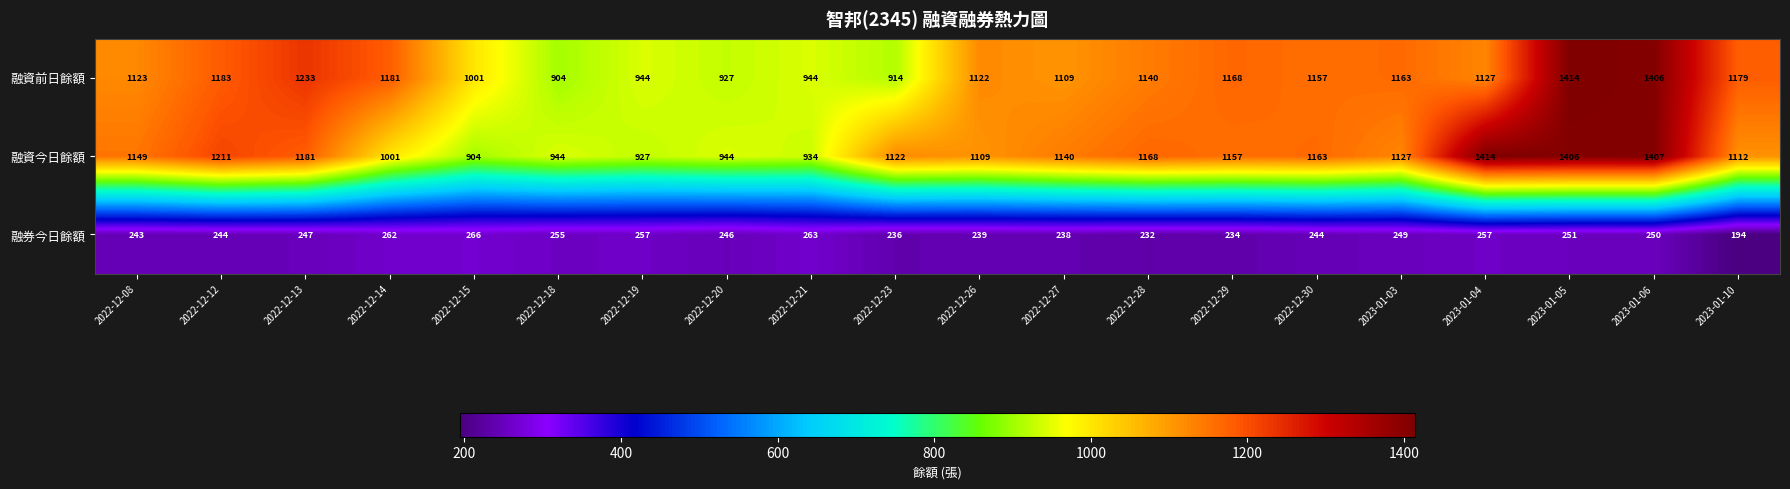

What is the minimum value shown in the chart?

194